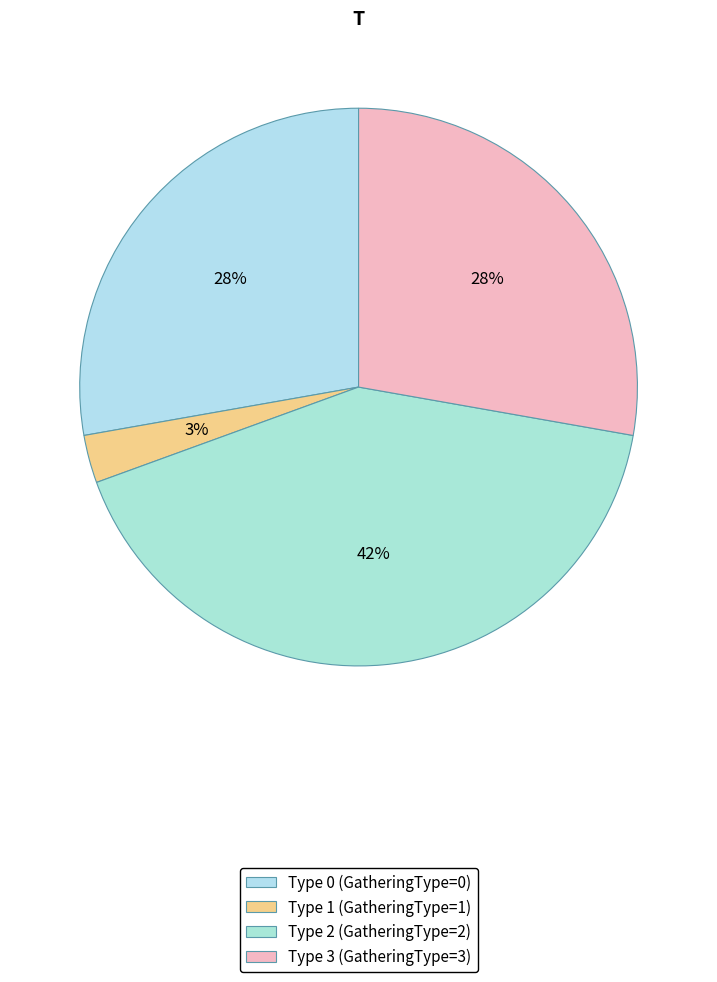

To the nearest percent, what is the average slice percentage?

25%